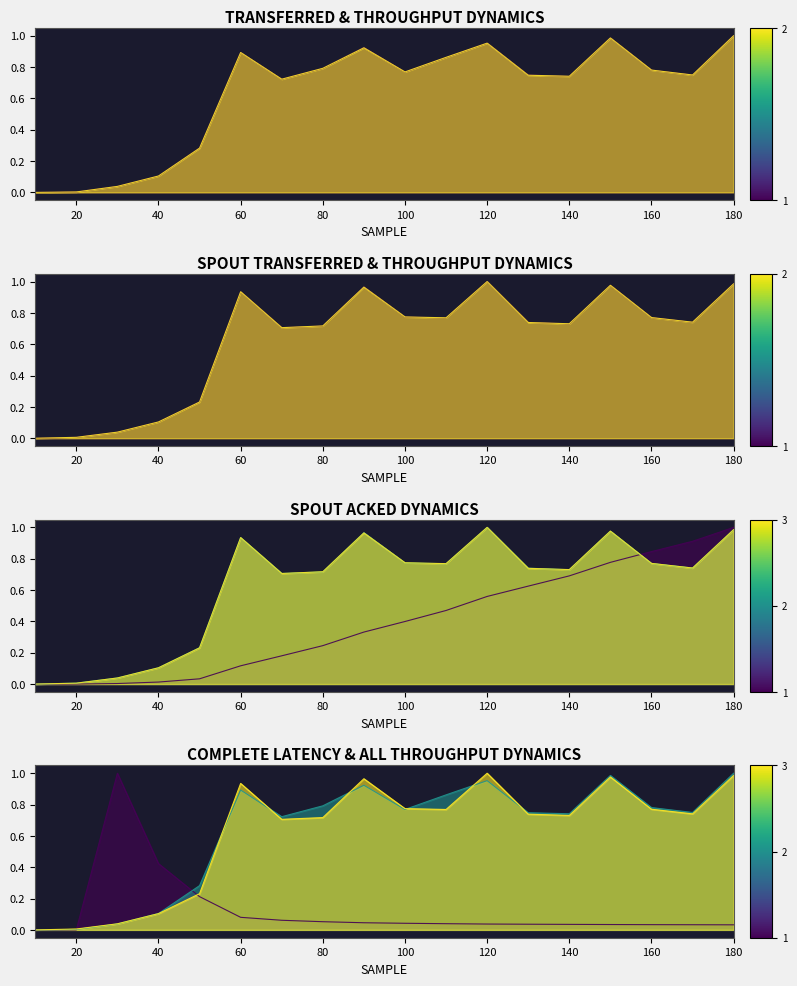

At which label is spout_avg_complete_latency(ms) closest to 0?

10